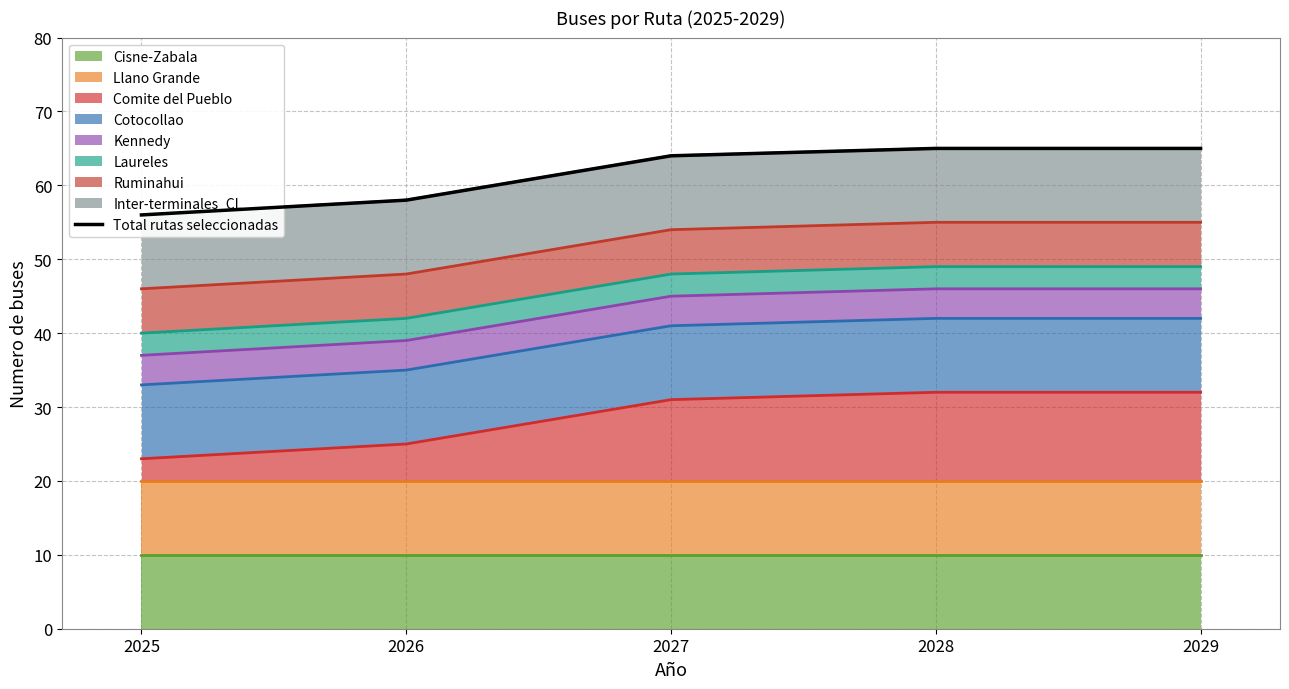

What is the approximate value at 2025?

56